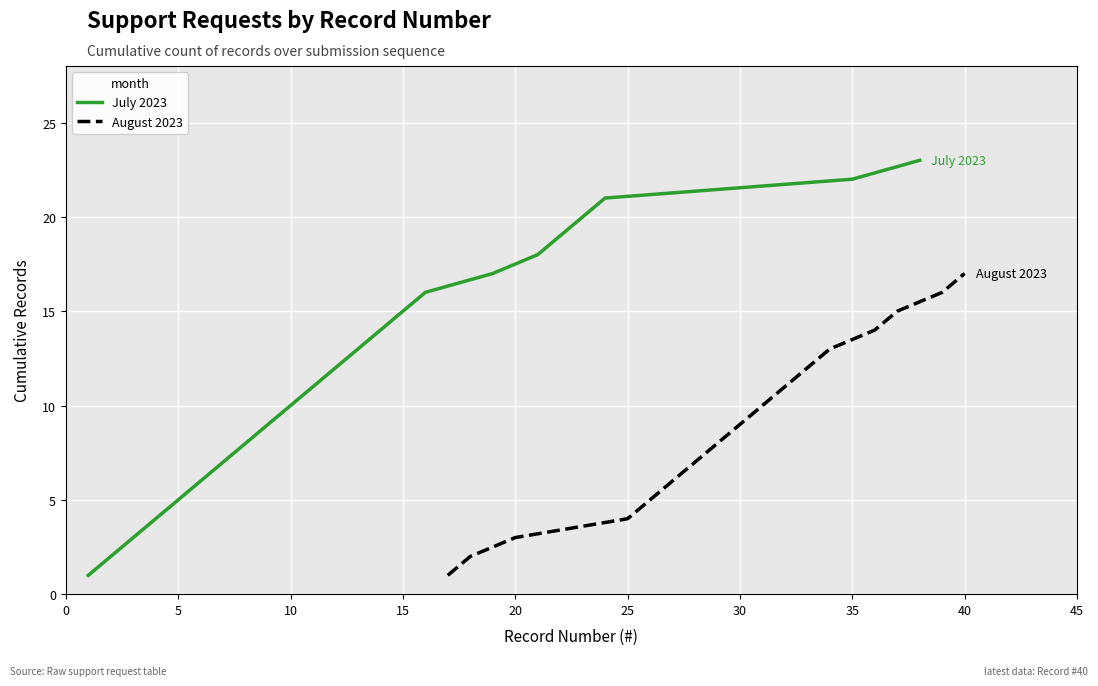

What is the value of the 13th point from the left?

13